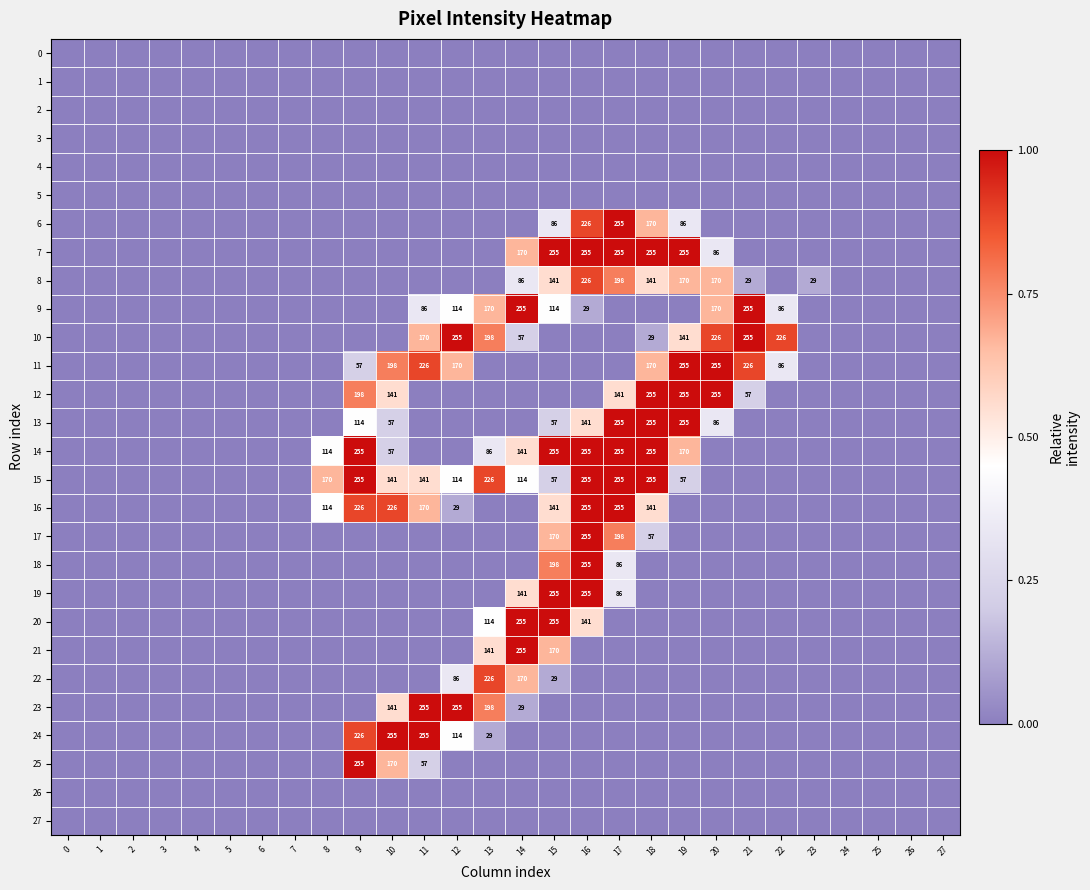

The value of 10 at 11 is 170. True or false?

True